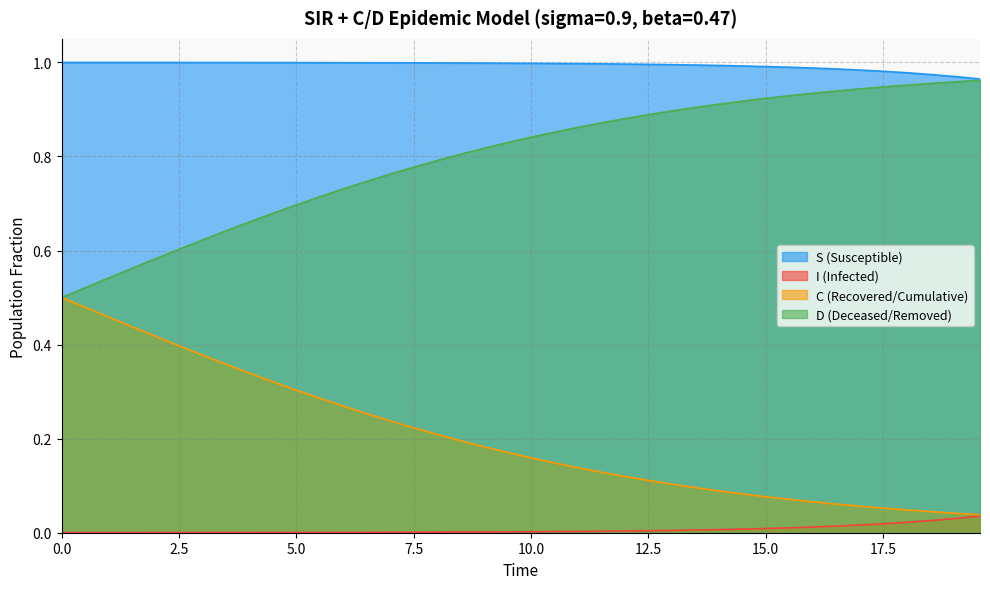

List the series in order of their overall mean, highest first.

S (Susceptible), D (Deceased/Removed), C (Recovered/Cumulative), I (Infected)